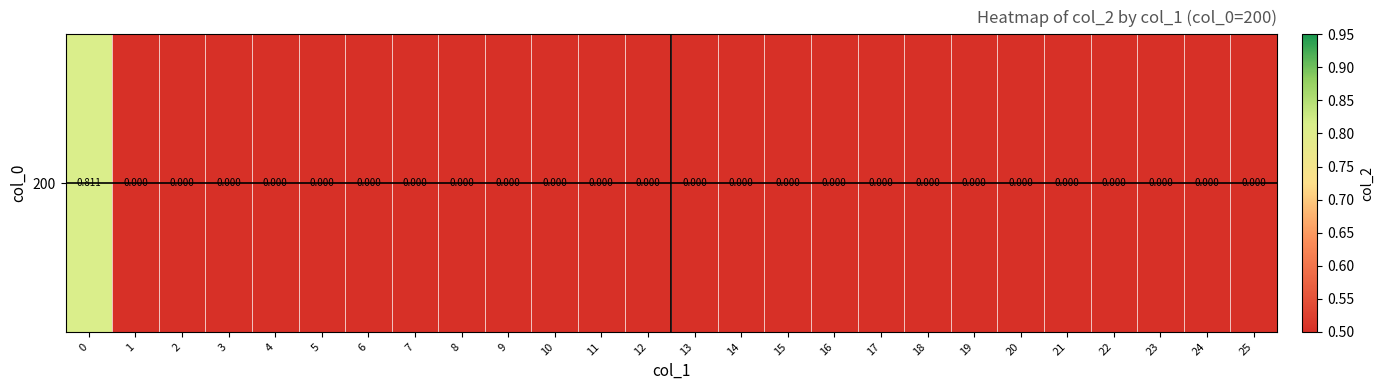

True or false: the data shows -0.4 at 21.

False